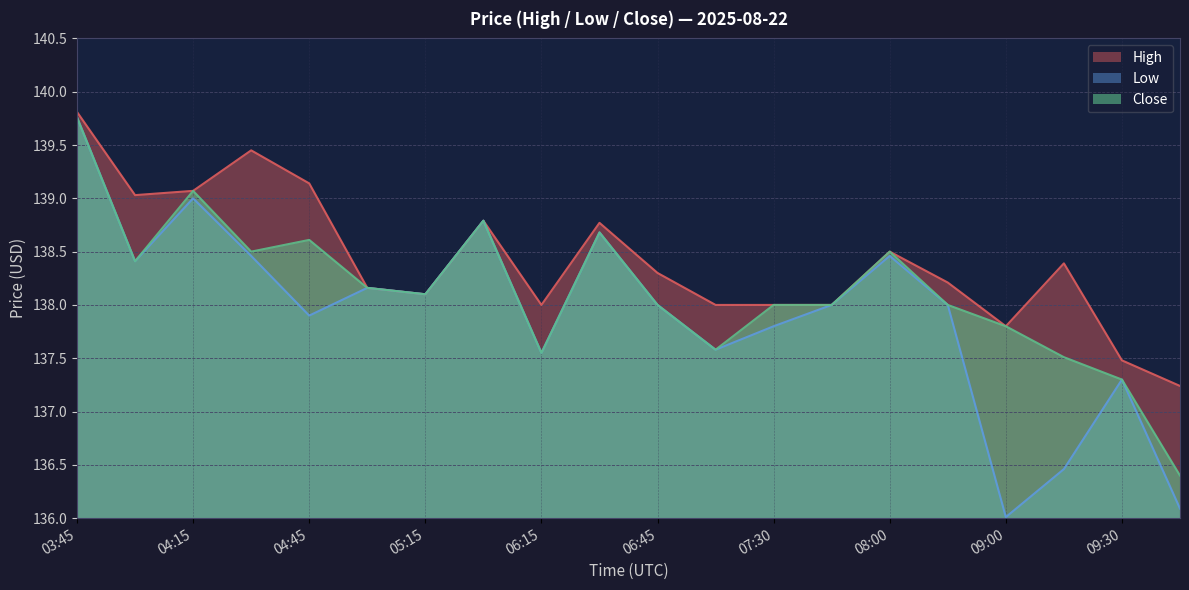

What position from the right is 09:30?

2